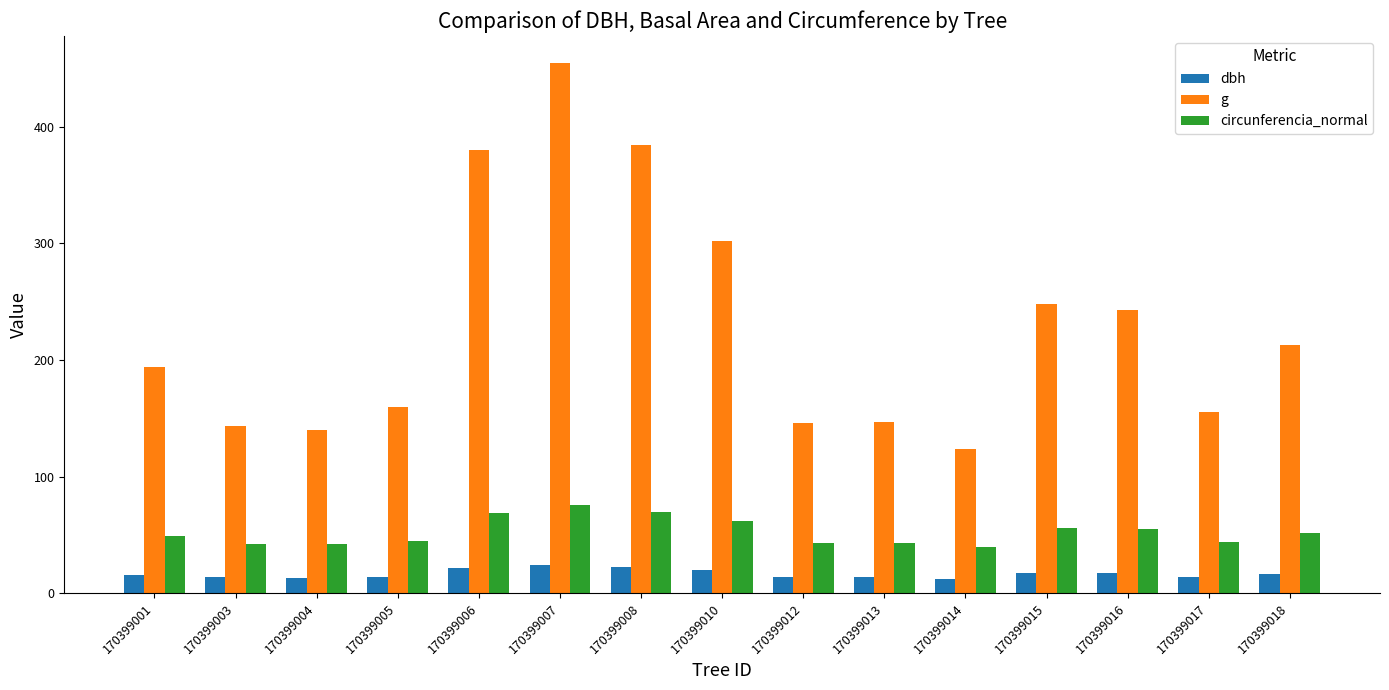

Which category has the highest value across all series?

170399007